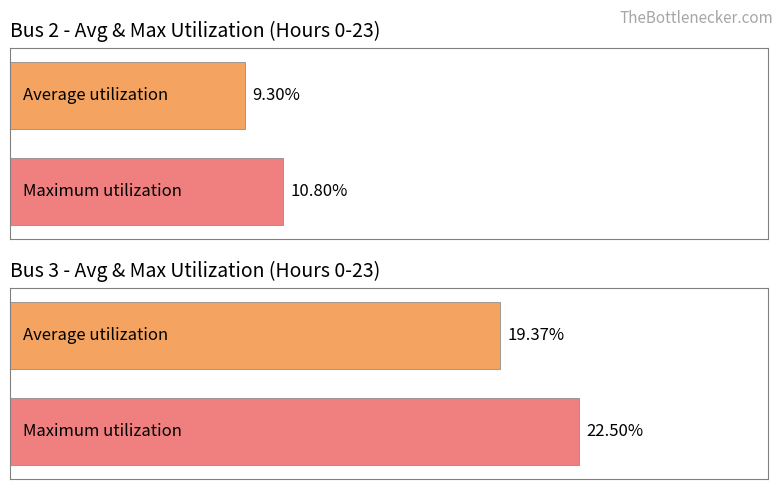

At which label is Average utilization closest to 0?

2